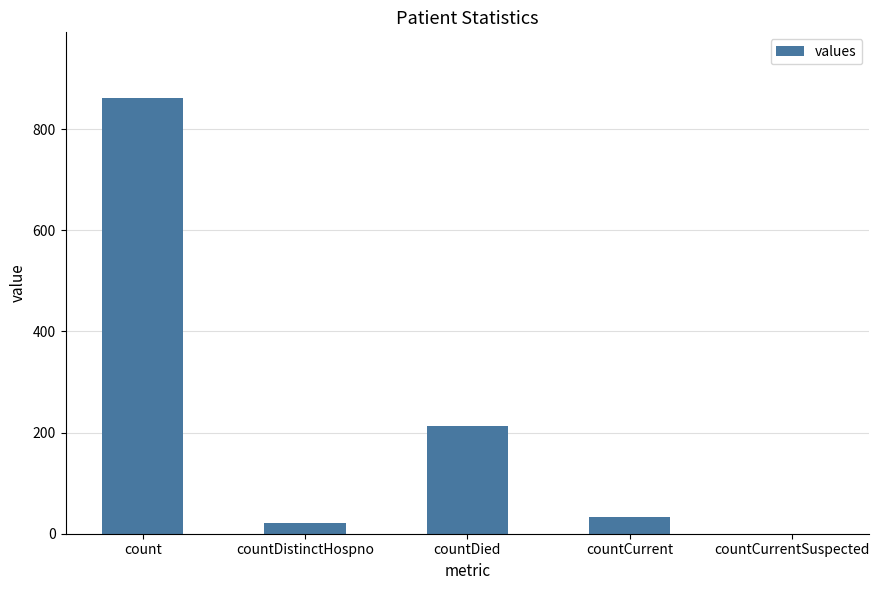

Between countDied and countCurrentSuspected, which is larger?

countDied